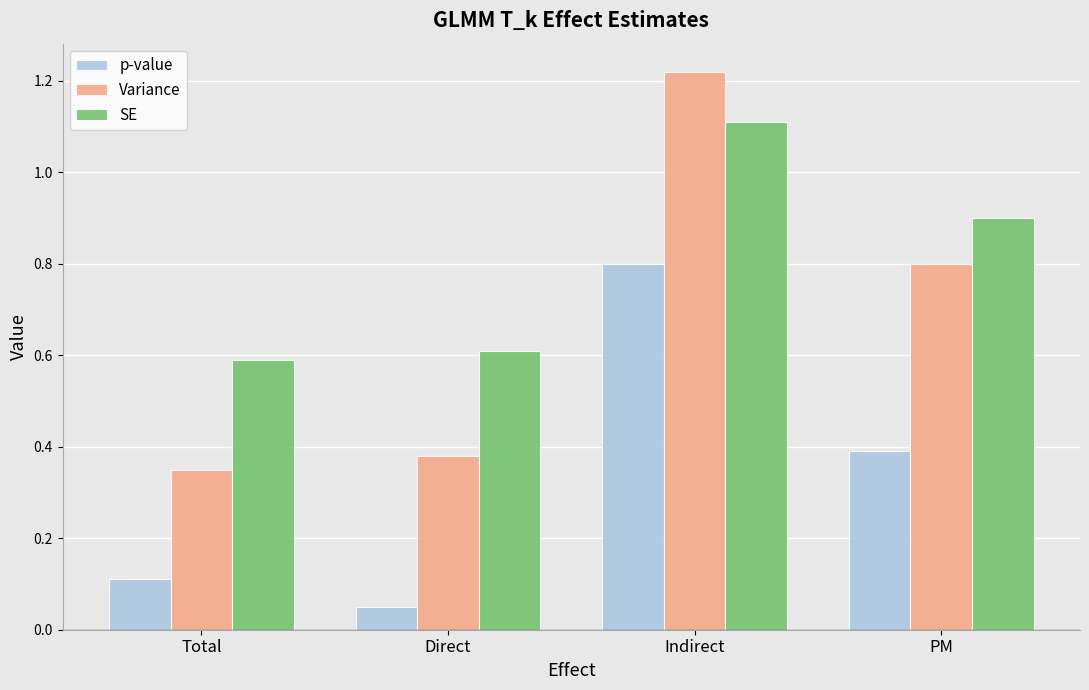

What is the difference between the highest and lowest values at Total?

0.5